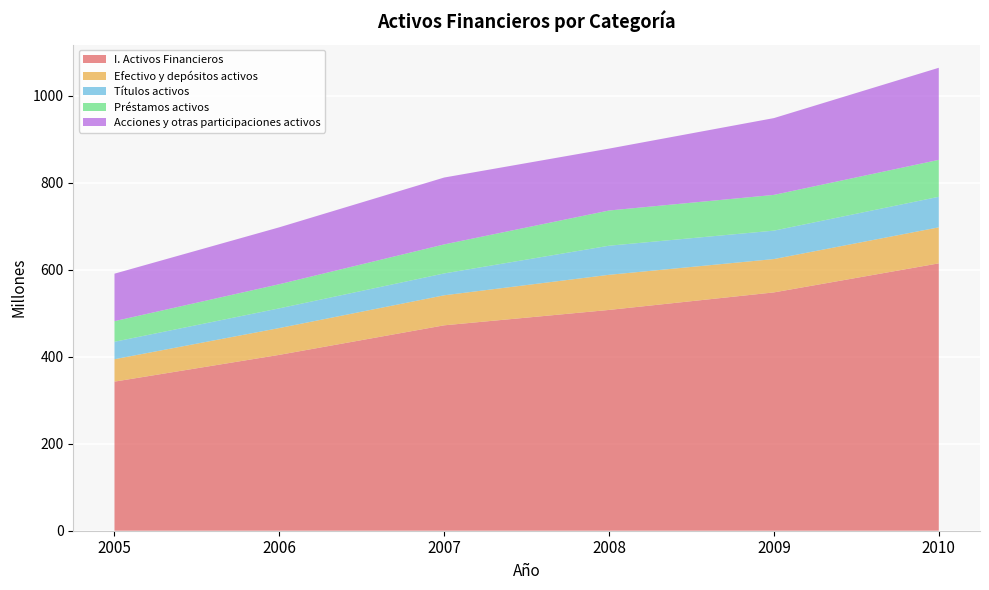

Reading left to right, list all the values displayed in this chart.

I. Activos Financieros: 2005=342663661	2006=404196682	2007=472069682	2008=507436016	2009=547719890	2010=614447752
Efectivo y depósitos activos: 2005=51508553	2006=61608348	2007=69000594	2008=80723453	2009=76639219	2010=82783099
Títulos activos: 2005=40101306	2006=45283289	2007=50265574	2008=66845136	2009=65317011	2010=70235515
Préstamos activos: 2005=47383161	2006=55475268	2007=66697252	2008=80947141	2009=82138418	2010=84856015
Acciones y otras participaciones activos: 2005=109088922	2006=130782186	2007=153683767	2008=142231432	2009=176485390	2010=211604835